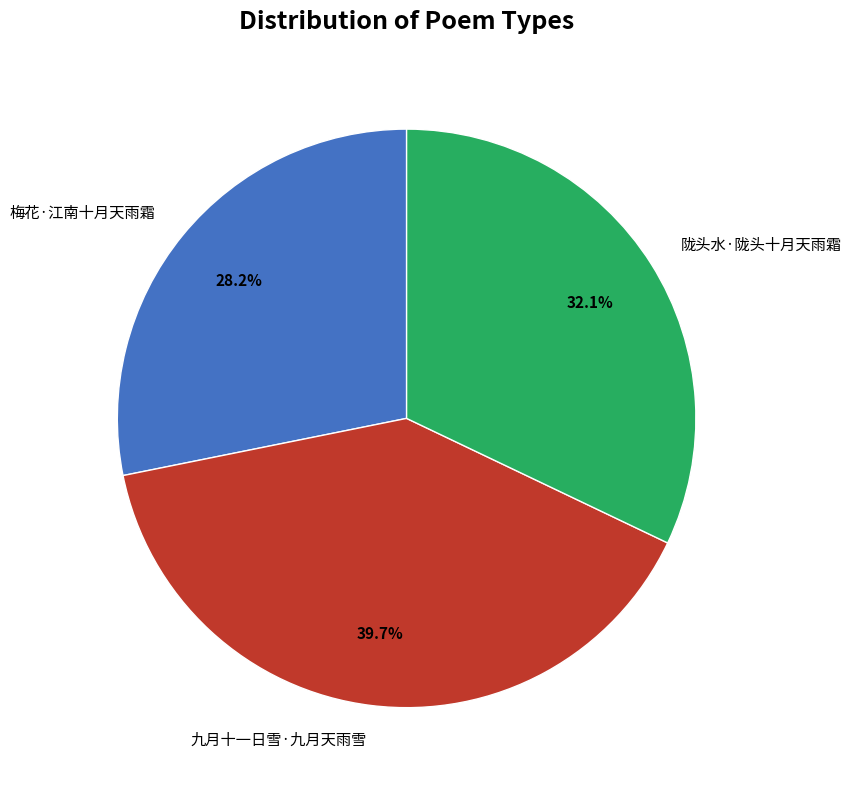

Which slice is the smallest?

梅花·江南十月天雨霜